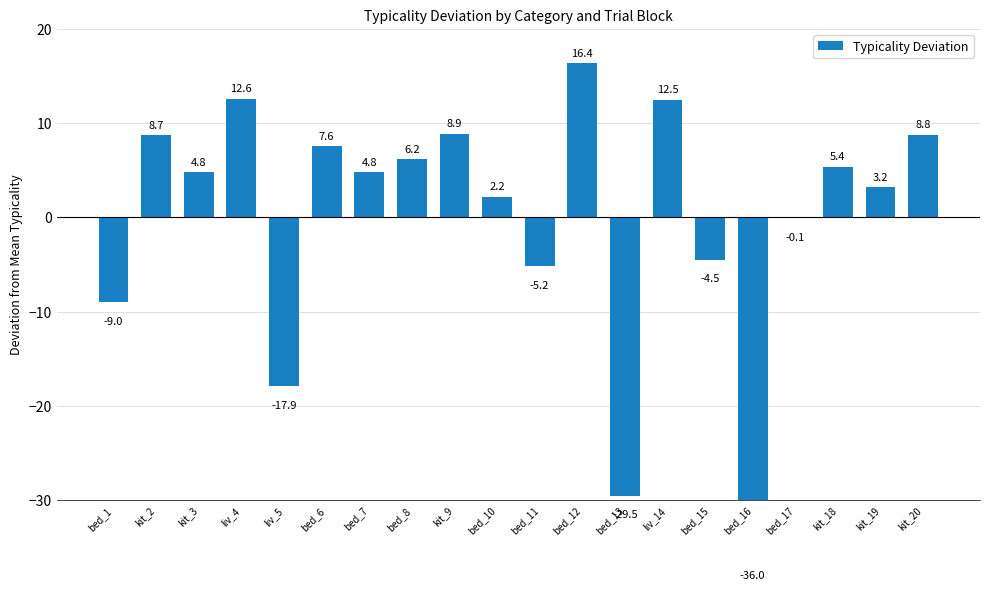

How many bars are there in total?

20